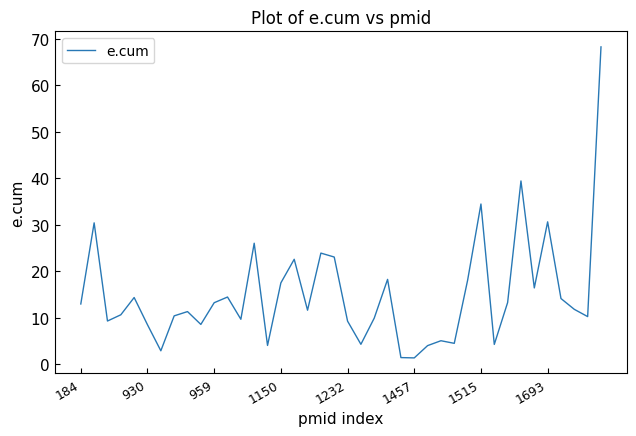

What is the sum of all values?

604.5